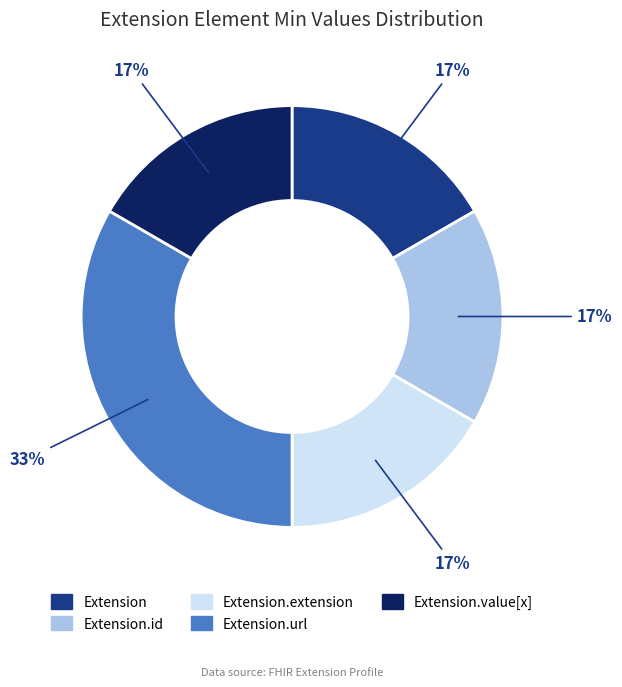

Does any single category account for the majority?

No